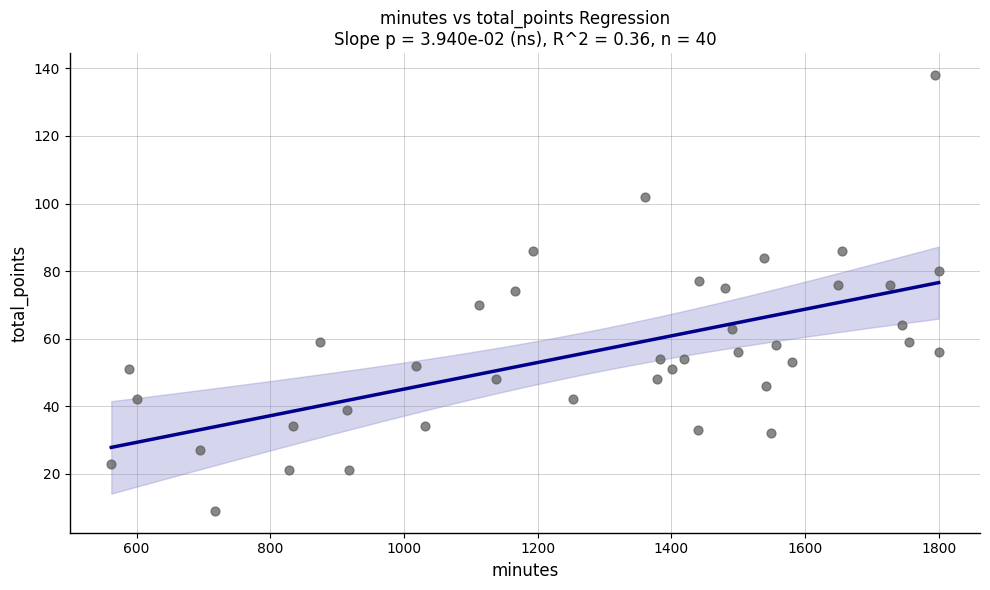

What is the range of Y values (max minus min)?

129